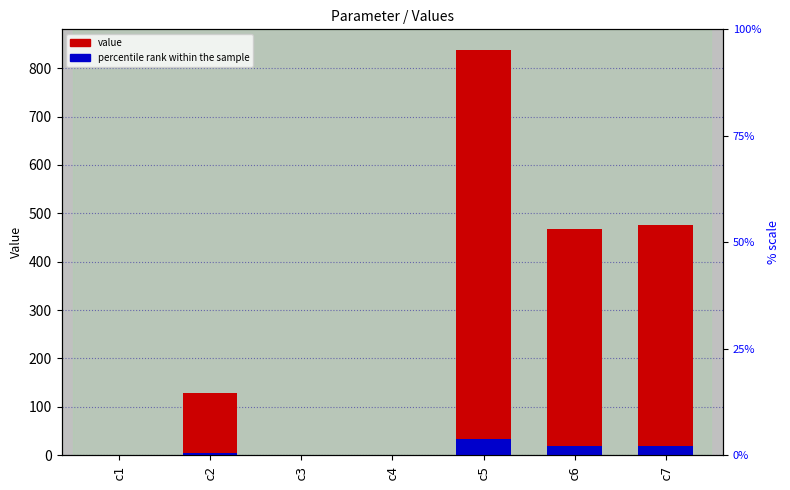

What is the approximate value of value at c2?

128.5